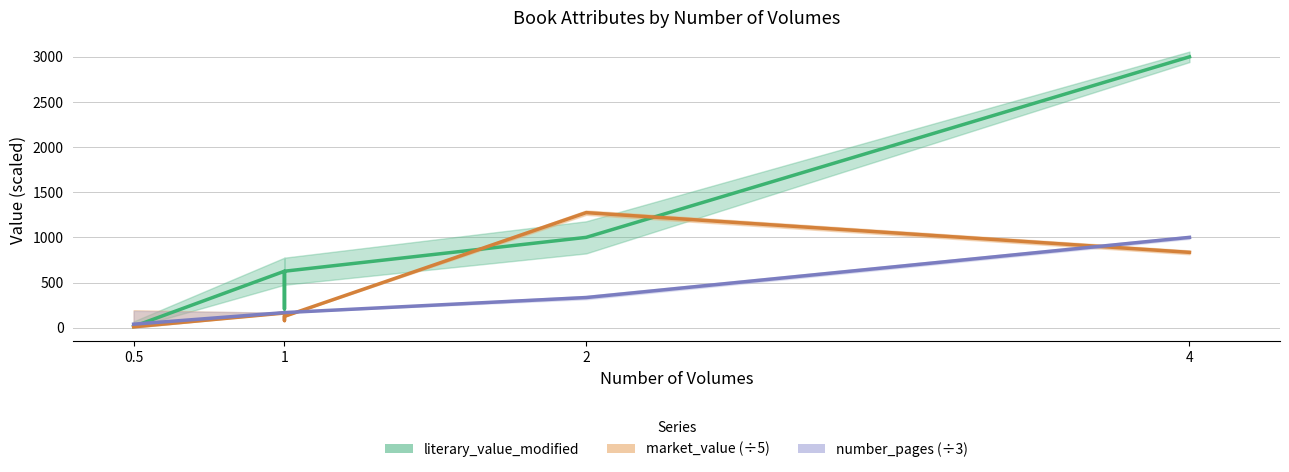

At which label is literary_value_modified closest to 1506?

2